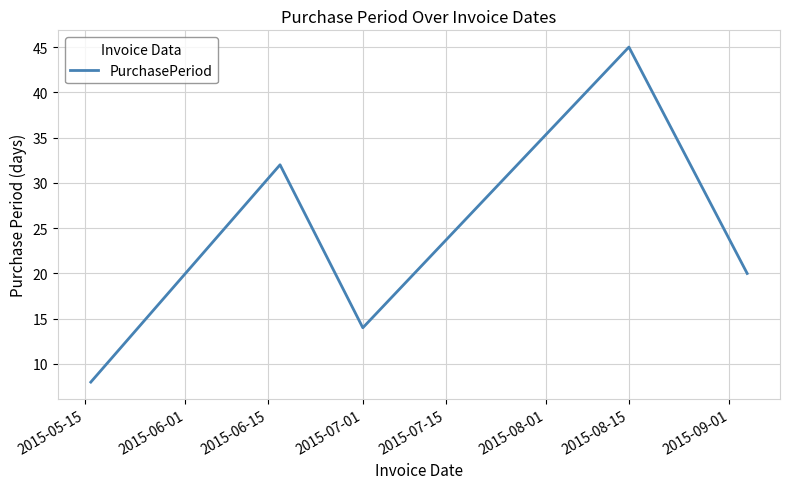

What is the sum of all values?

119